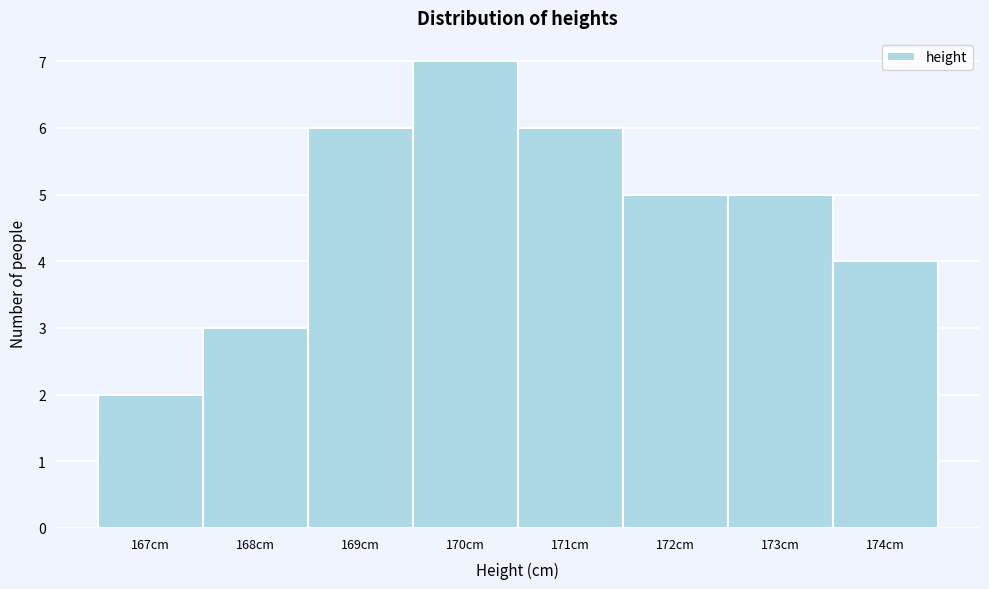

How tall is the bar that spans 172.5 to 173.5 on the x-axis? The values are not printed on the chart, so give them approximately, as read against the axis.

5